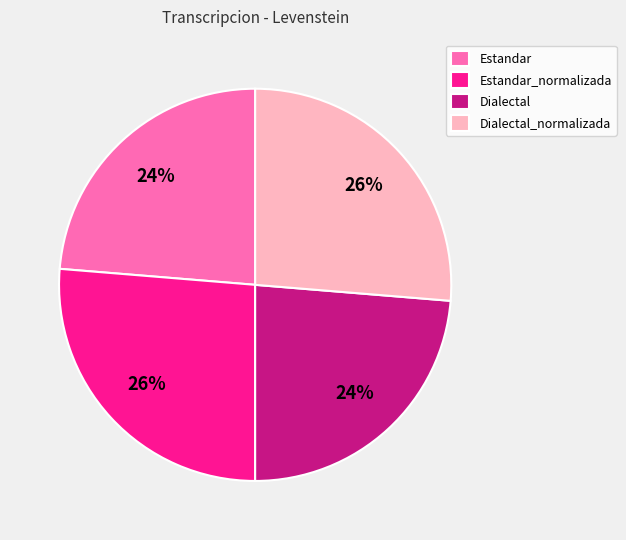

Which has a higher value, Dialectal_normalizada or Estandar?

Dialectal_normalizada